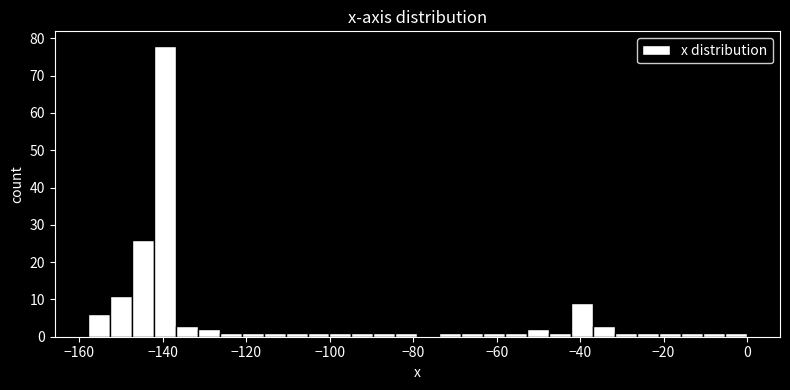

Read against the x-axis, roughly where is the centre of the tallest bar?

-140